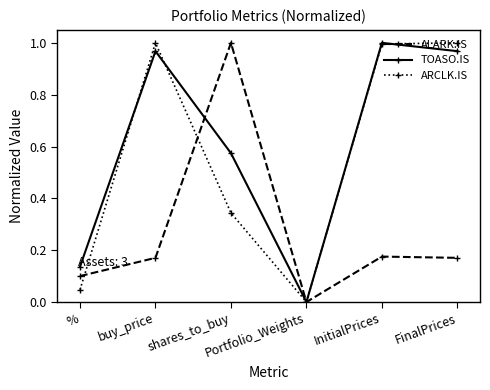

How many values in the ARCLK.IS series exceed 0?

5